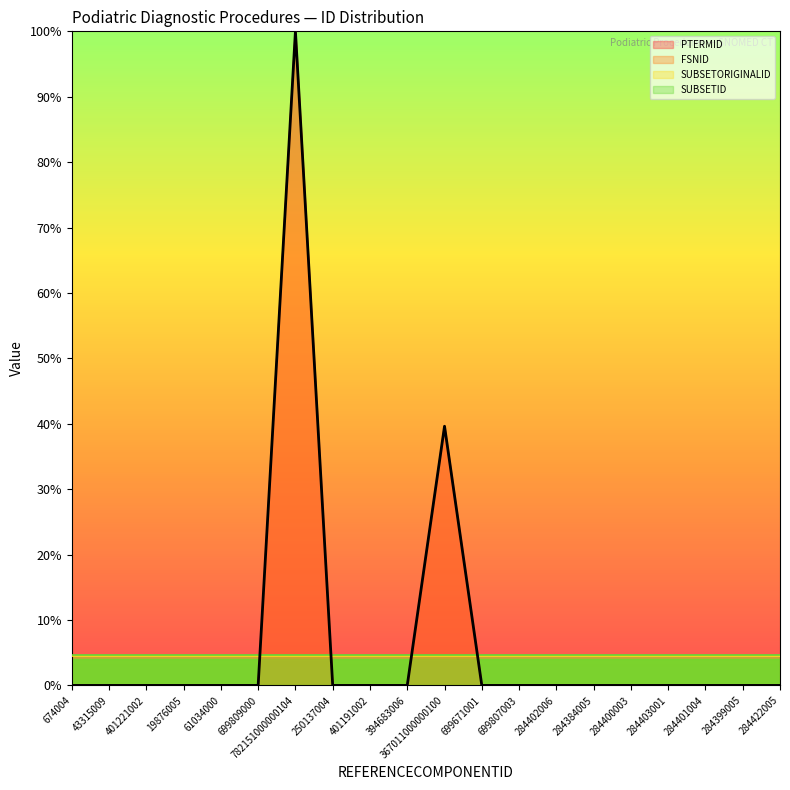

True or false: PTERMID has more than 0 interior local peaks.

True